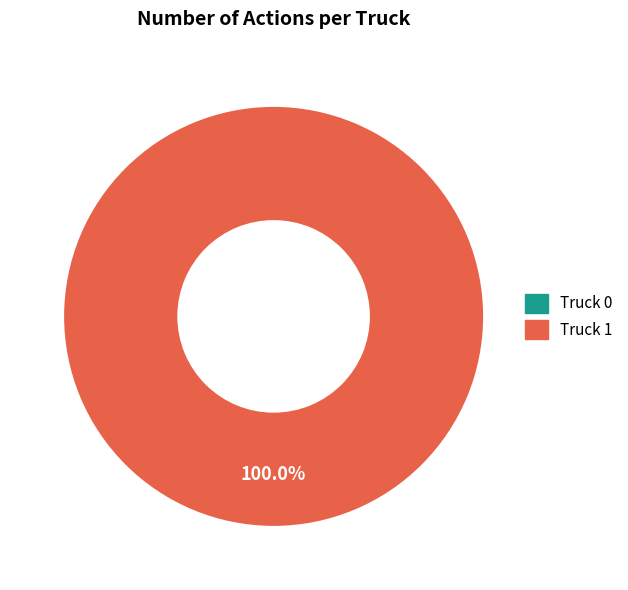

Which has a higher value, Truck 0 or Truck 1?

Truck 1